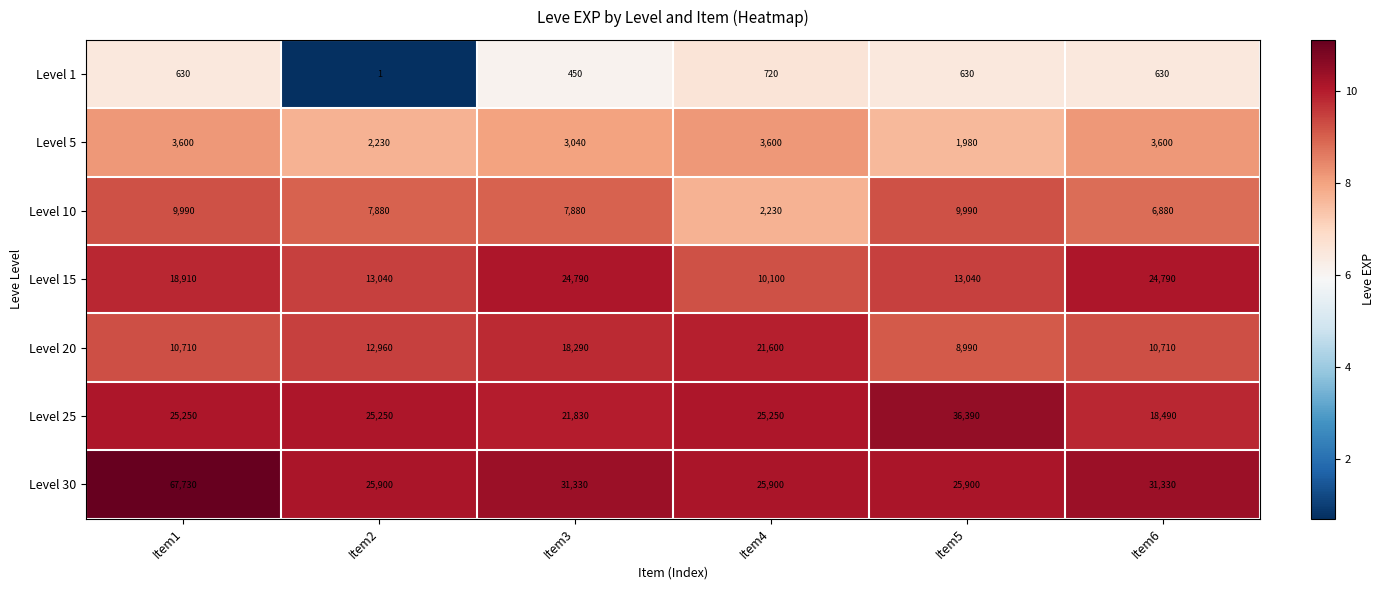

Which series has the largest range (max minus min)?

Level 30